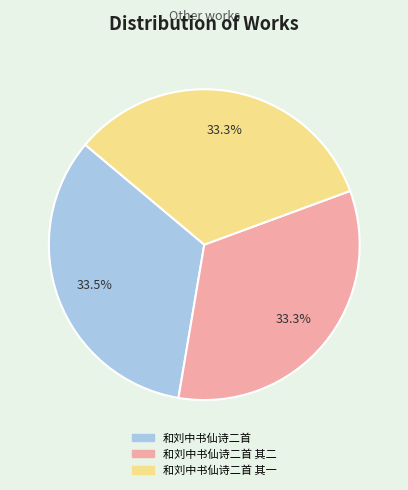

Is there a majority slice in this chart?

No